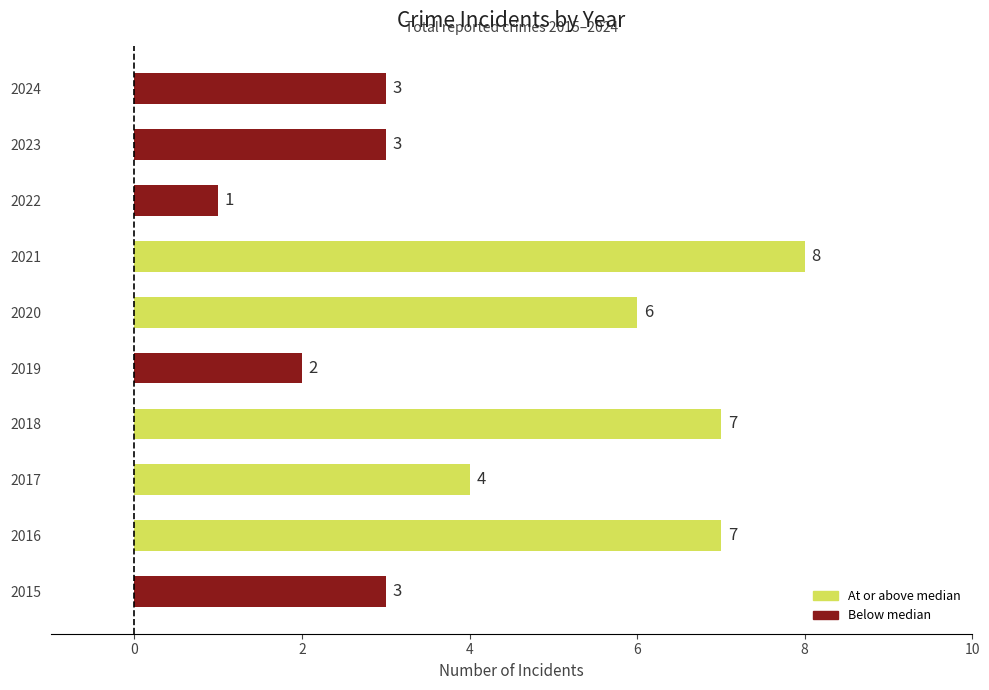

What is the change in value from 2018 to 2021?

+1